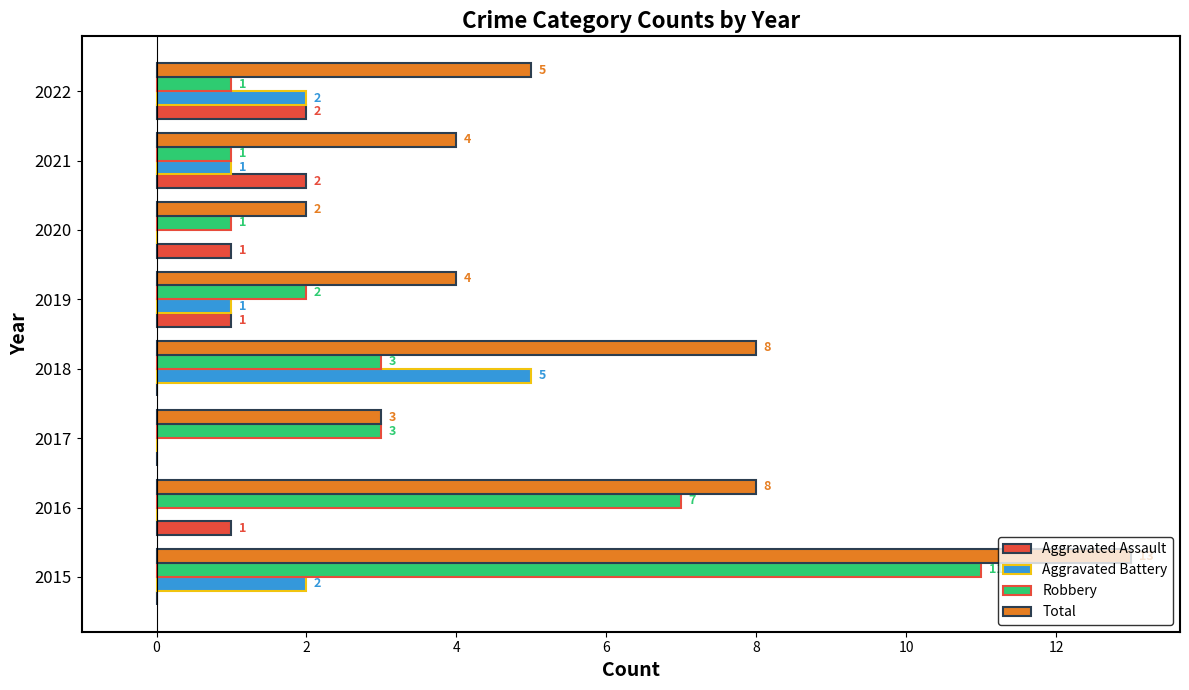

Which series changed the most between 2015 and 2018?

Robbery